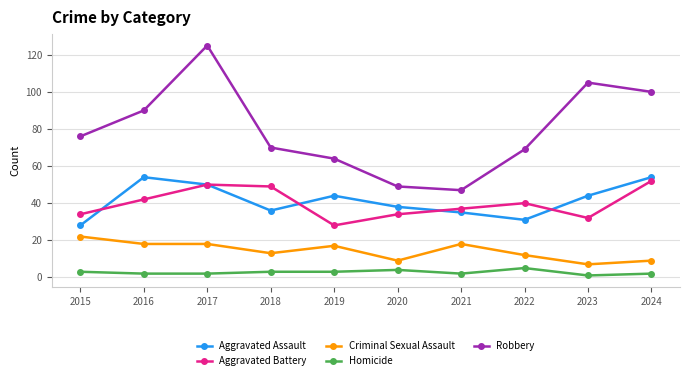

How many data points does each series have?

10